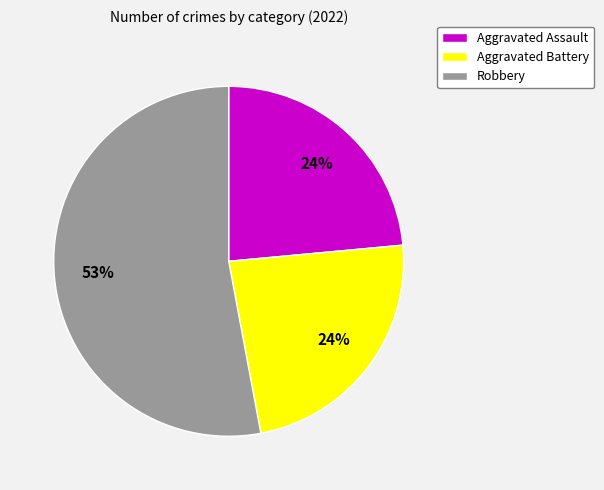

To the nearest percent, what percentage of the pie is Aggravated Battery?

24%